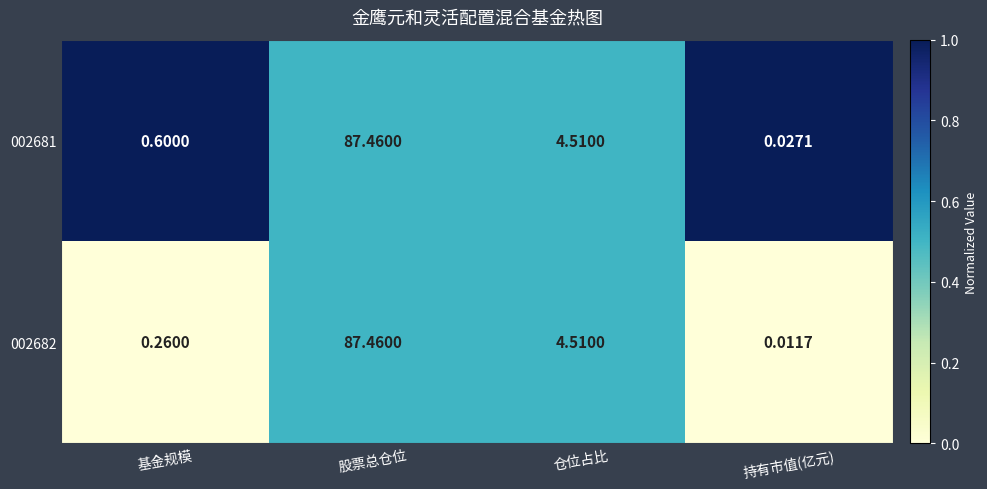

Which category has the highest value in the 002681 series?

股票总仓位